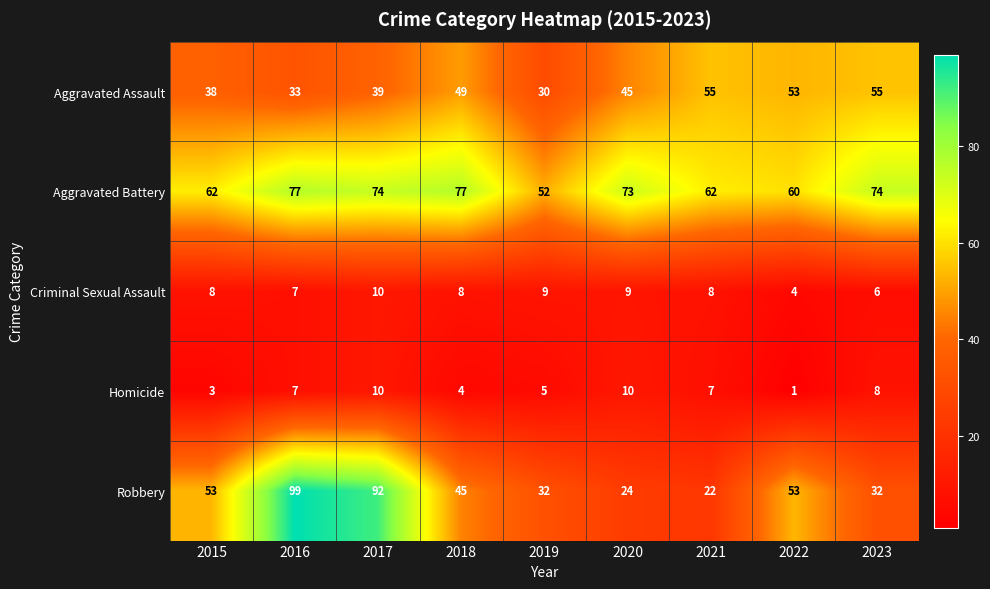

What is the sum of all Homicide values?

55